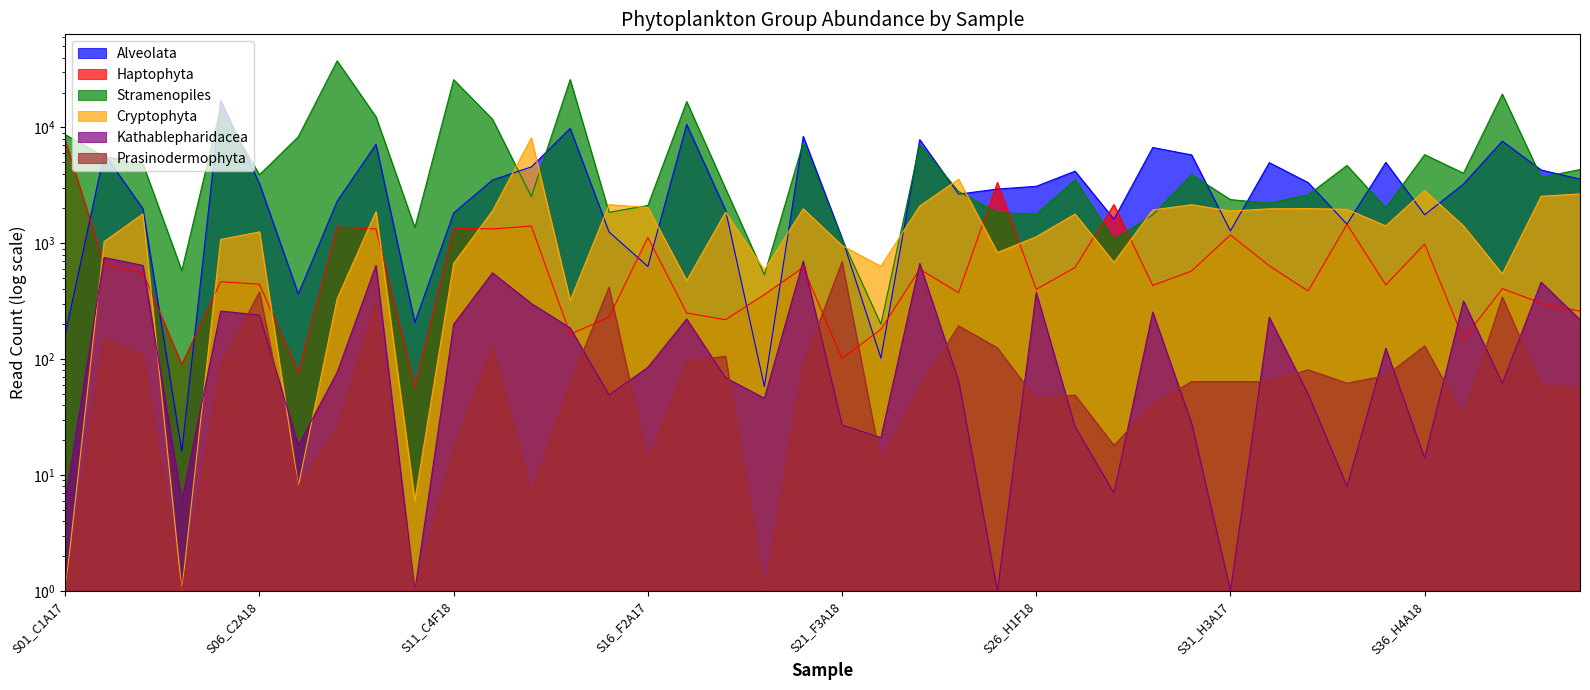

What is the value of the Kathablepharidacea point at the 40th from the left?

219